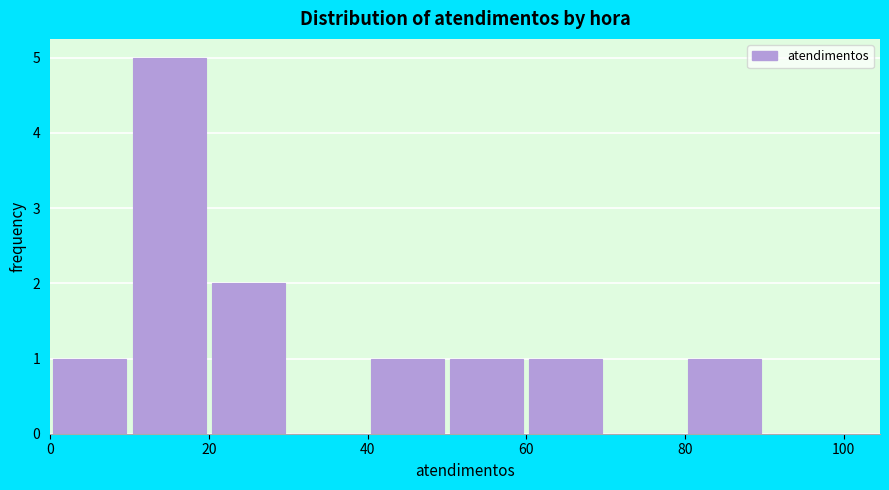

Which range on the x-axis has the tallest bar?

10 to 20